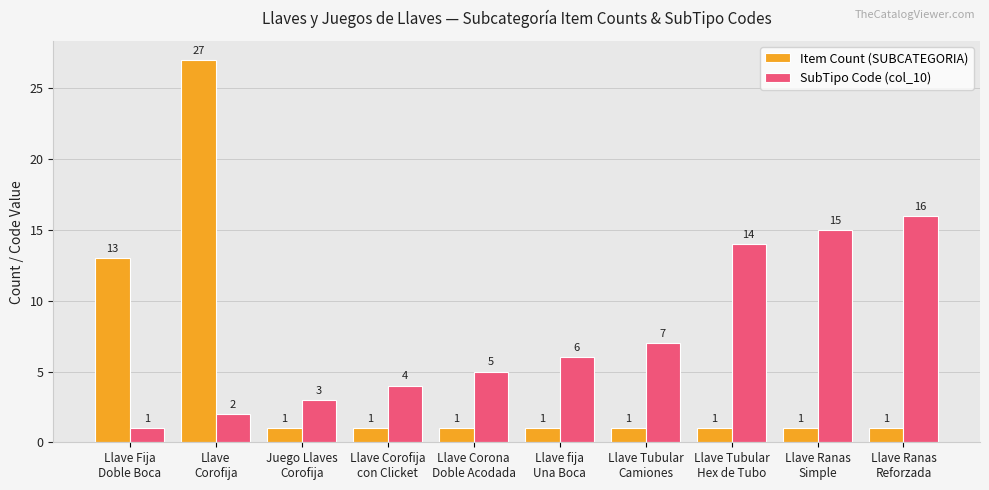

Which label corresponds to the largest value in the chart?

Llave
Corofija